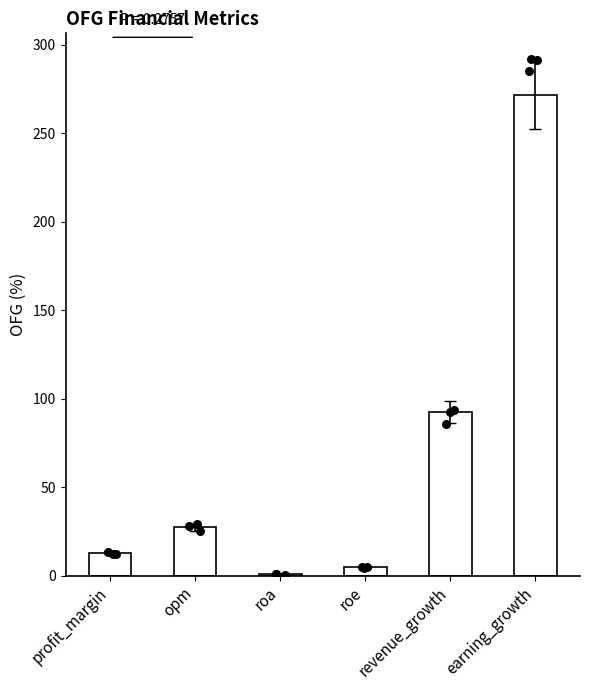

Between roa and earning_growth, which is larger?

earning_growth